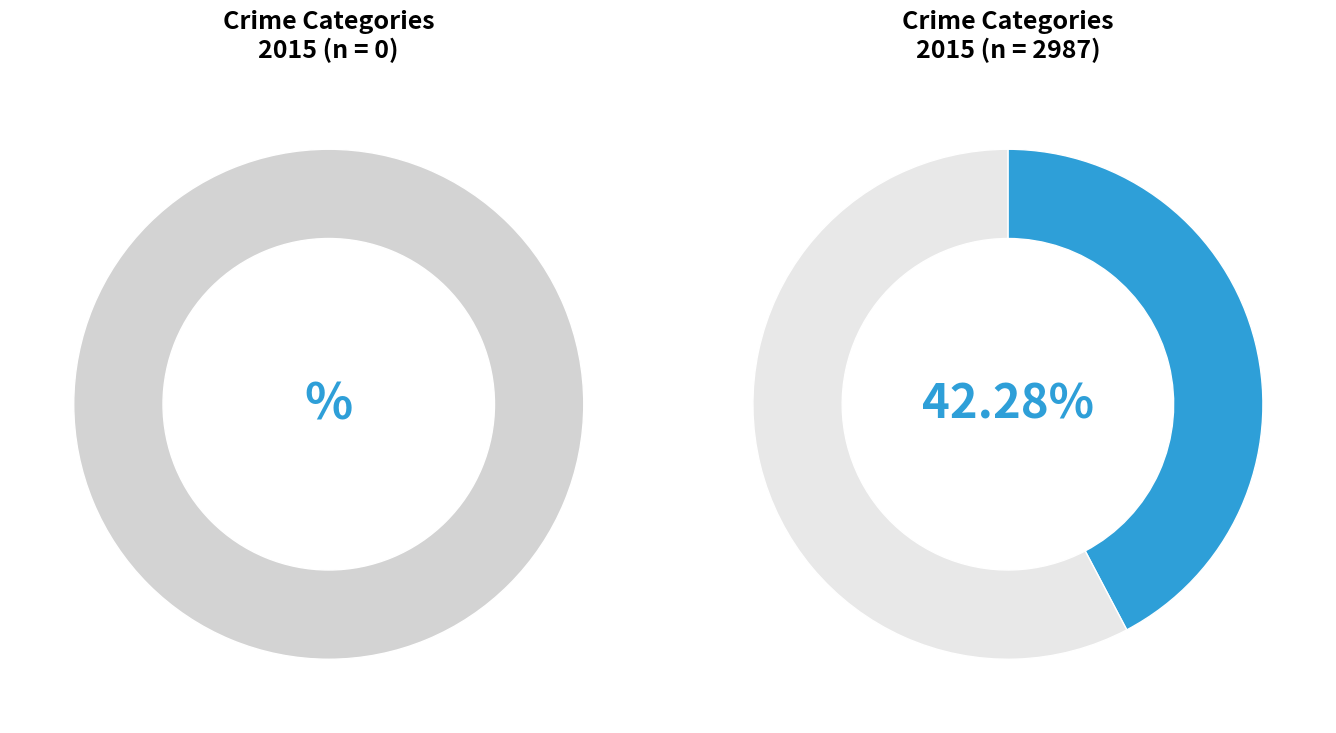

The Robbery slice represents 2% of the pie. True or false?

False